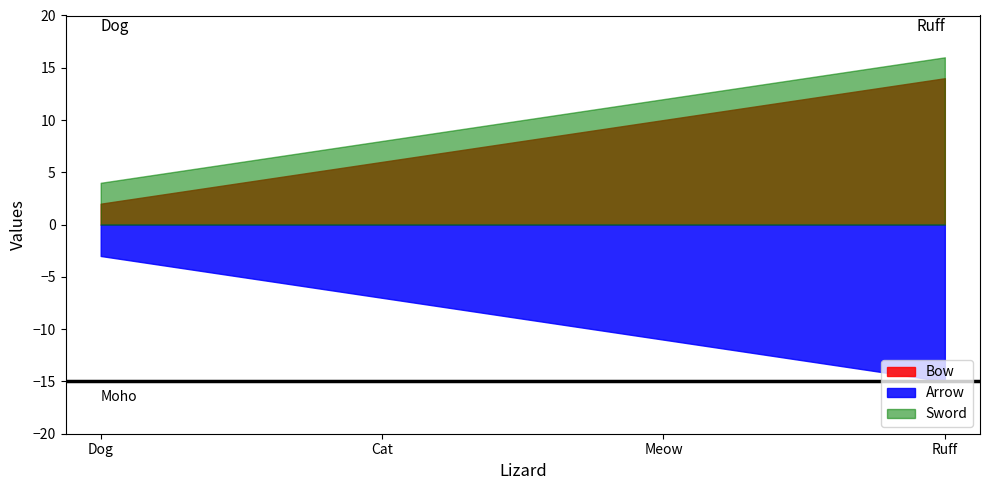

What is the label of the 2nd point from the left?

Cat